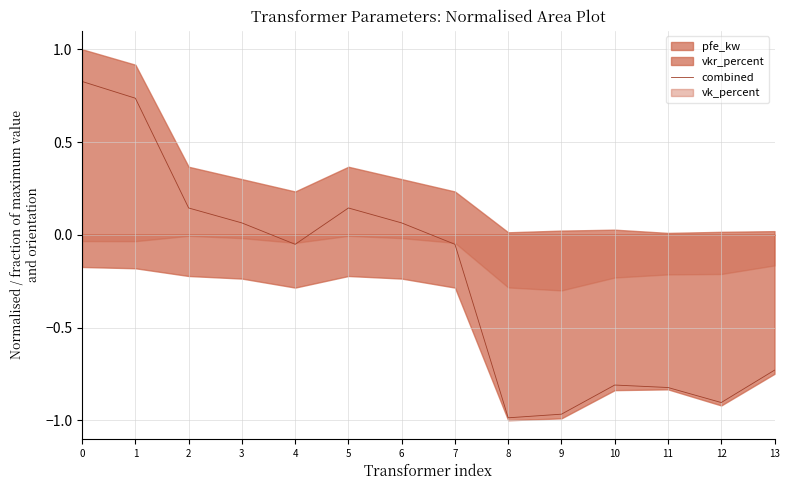

What is the difference between the values at 6 and 5?

0.1